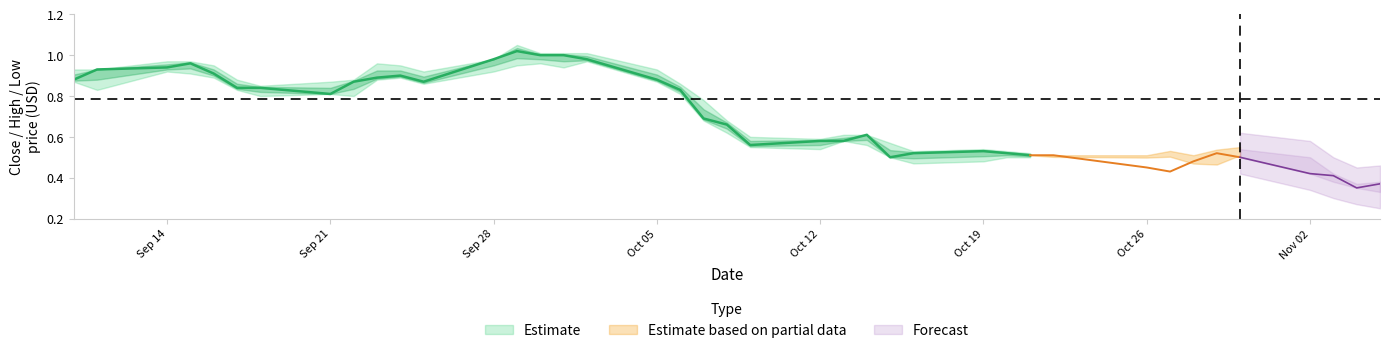

What is the sum of the Close values at 29 and 3?

1.5